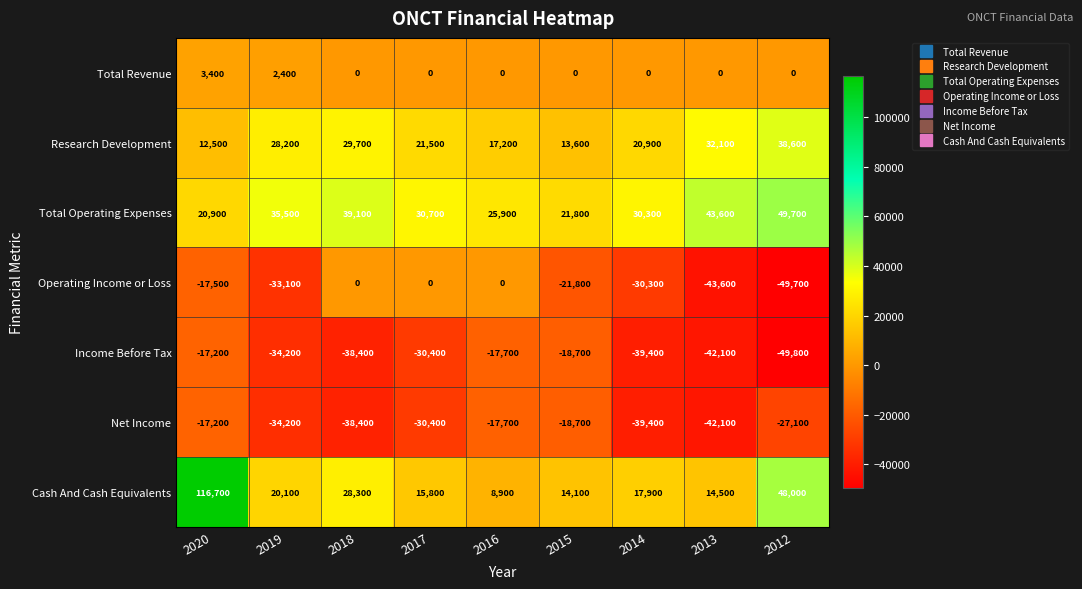

Which series changed the most between 2019 and 2014?

Research Development